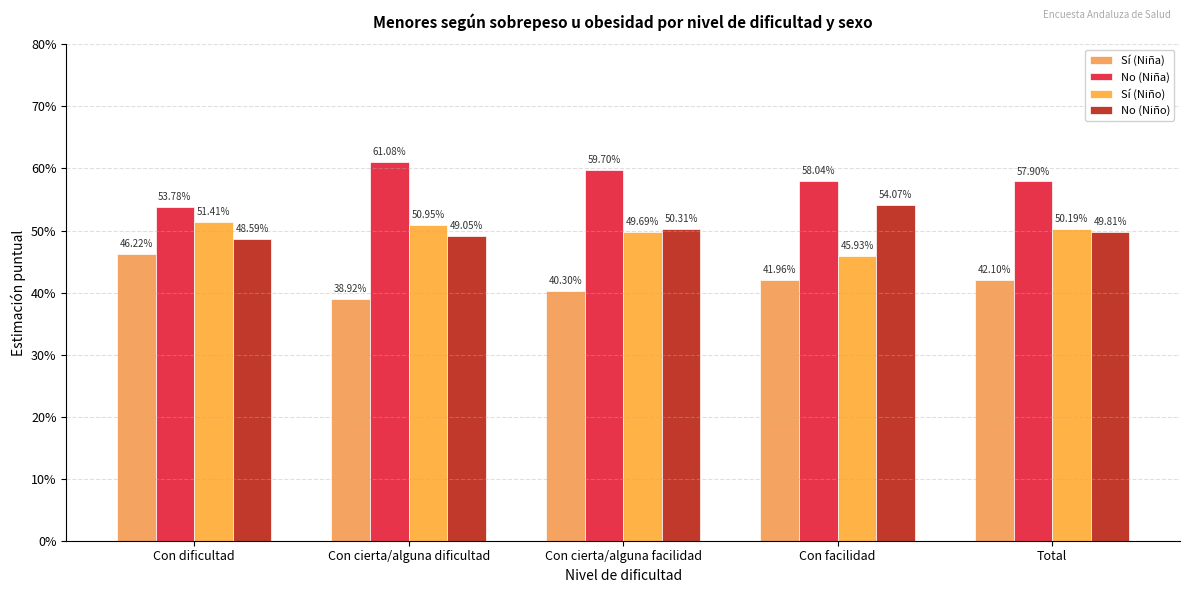

What are all the series names shown in the legend?

Sí (Niña), No (Niña), Sí (Niño), No (Niño)